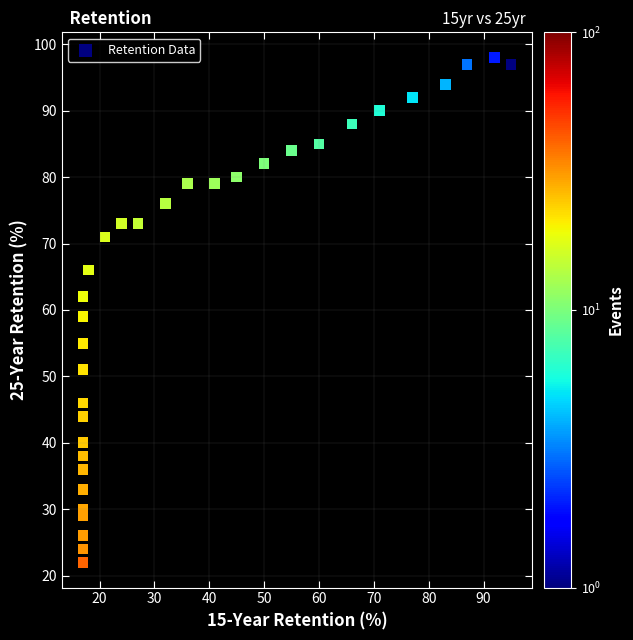

What Y value in the scatter plot is closest to 60?

59